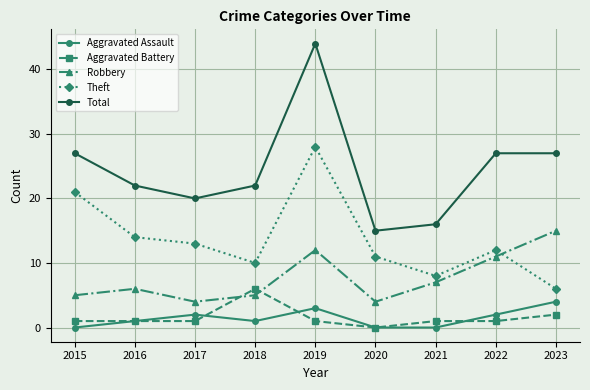

Is it true that Total equals 22 at 2016?

True